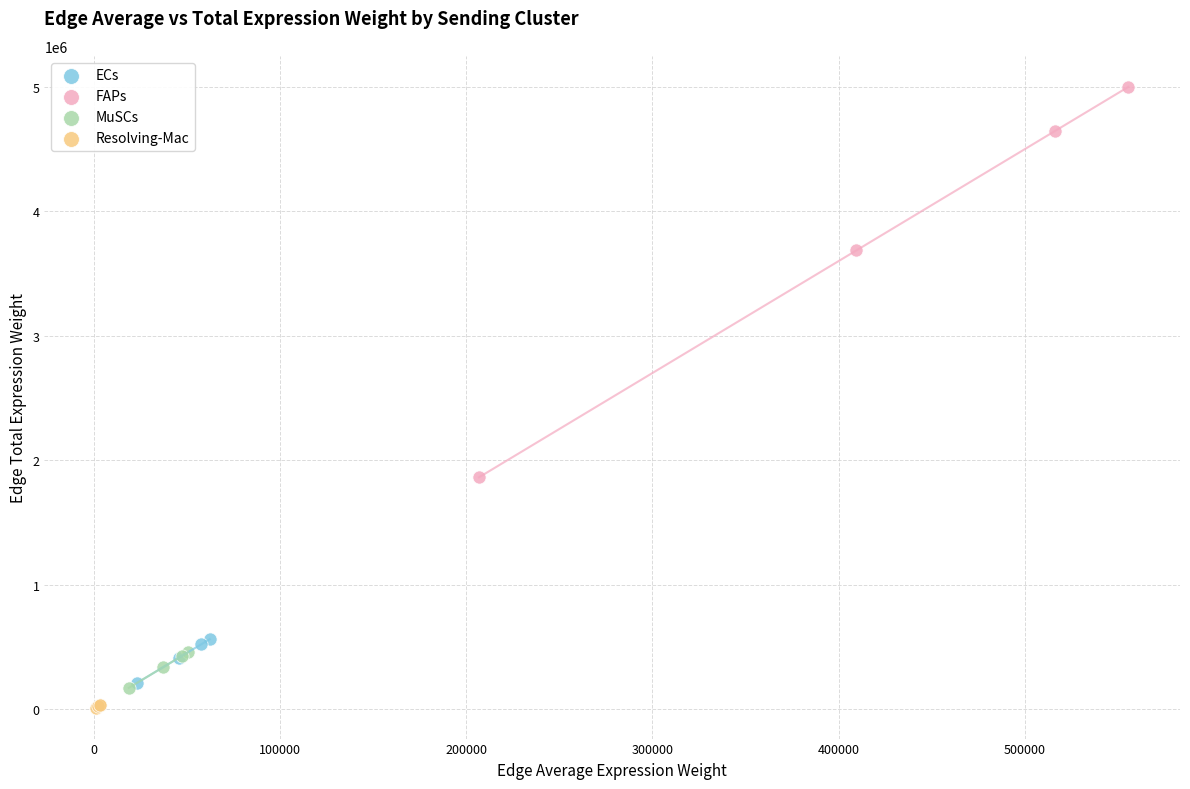

Which series reaches the maximum Y coordinate?

FAPs